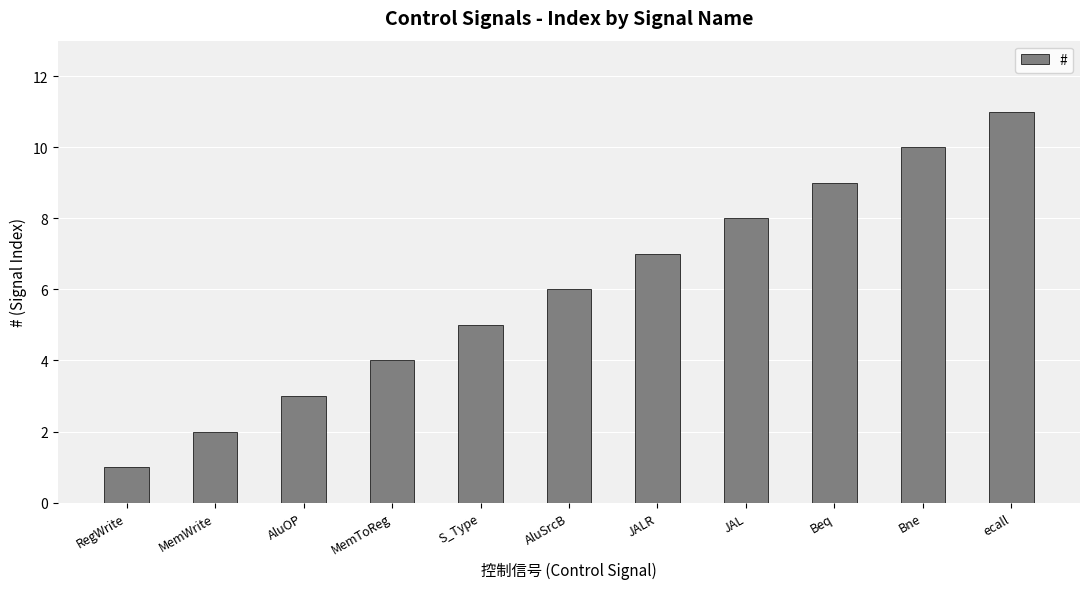

How many values are below 6?

5